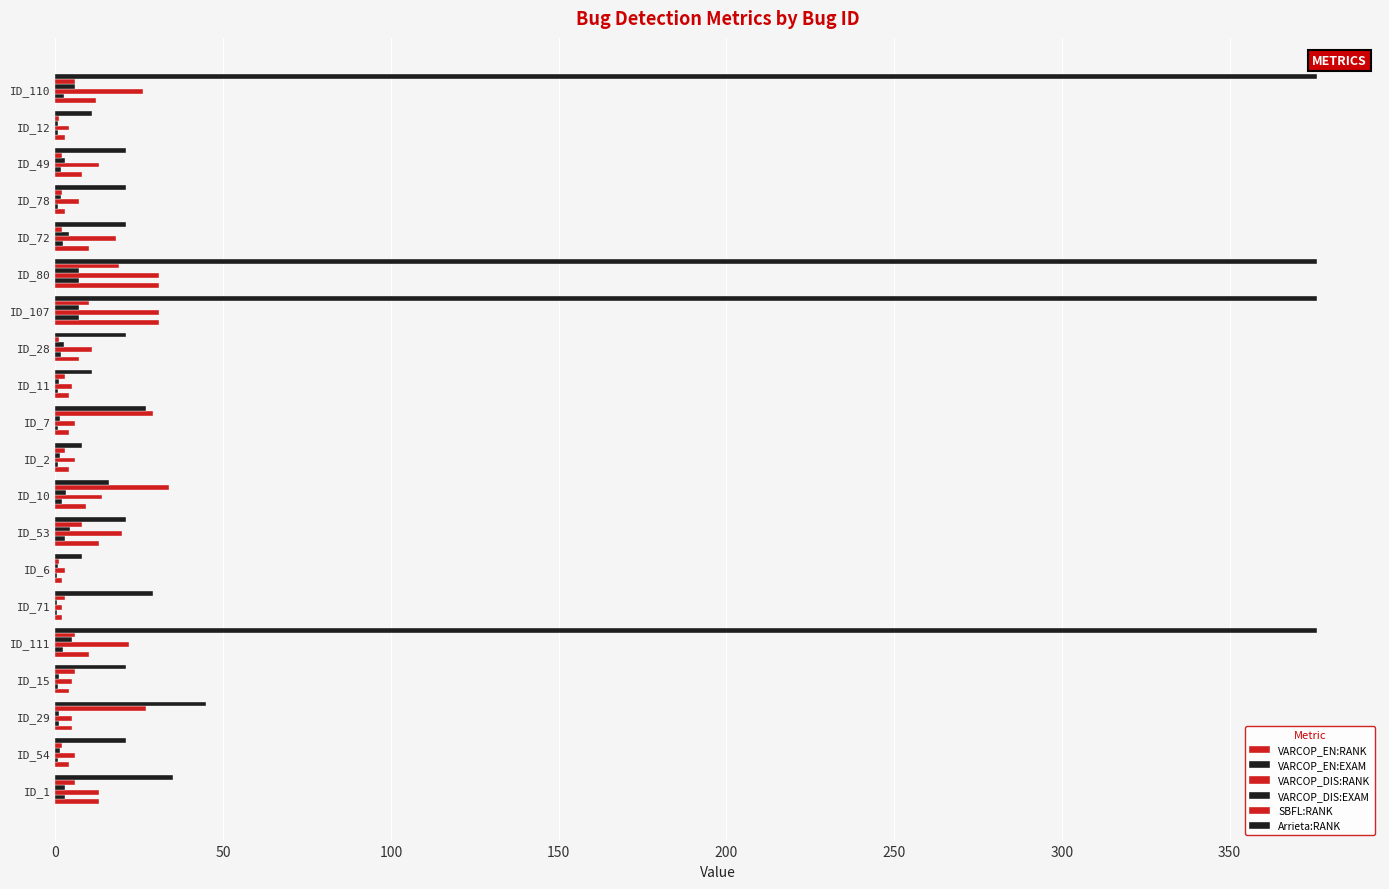

List the series in order of their peak value, highest first.

Arrieta:RANK, SBFL:RANK, VARCOP_EN:RANK, VARCOP_DIS:RANK, VARCOP_EN:EXAM, VARCOP_DIS:EXAM